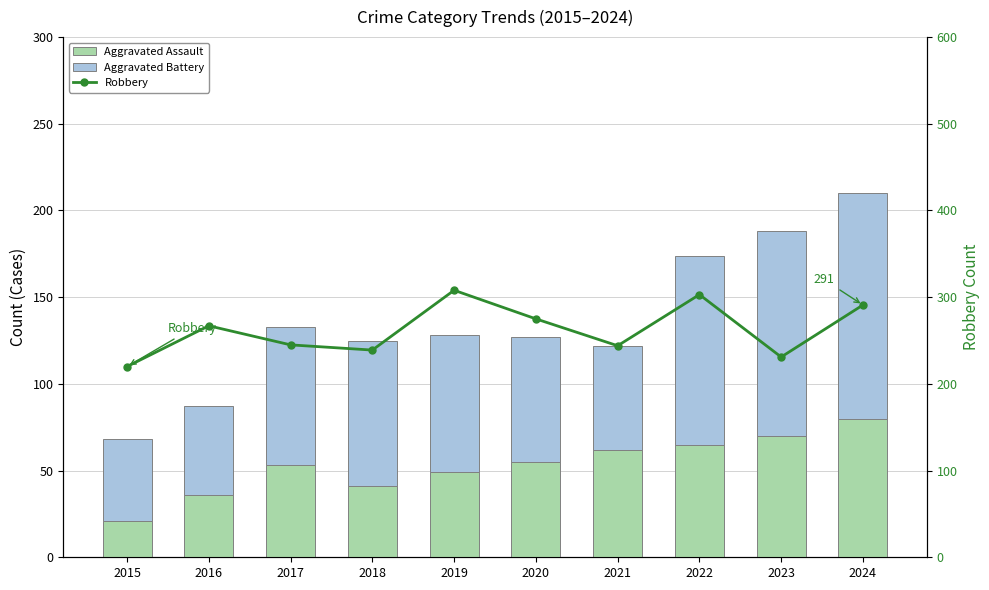

Which label corresponds to the smallest value in the chart?

2015